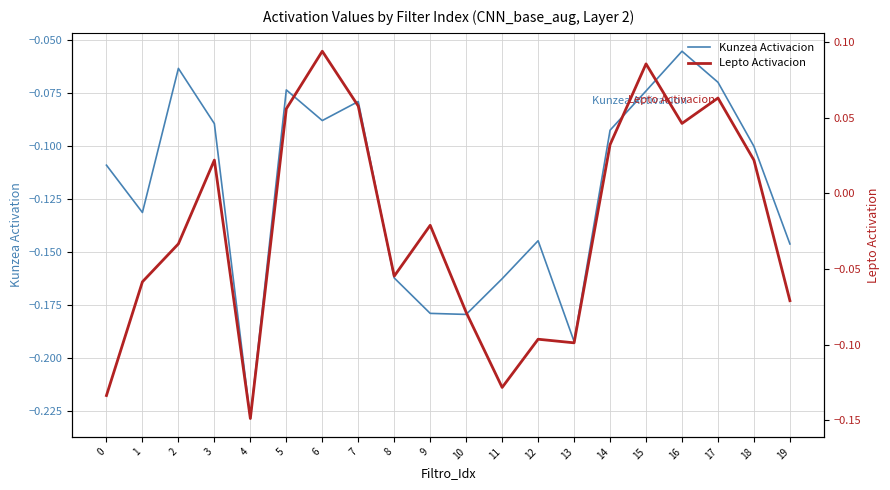

Which series has the widest spread of values?

Lepto Activacion